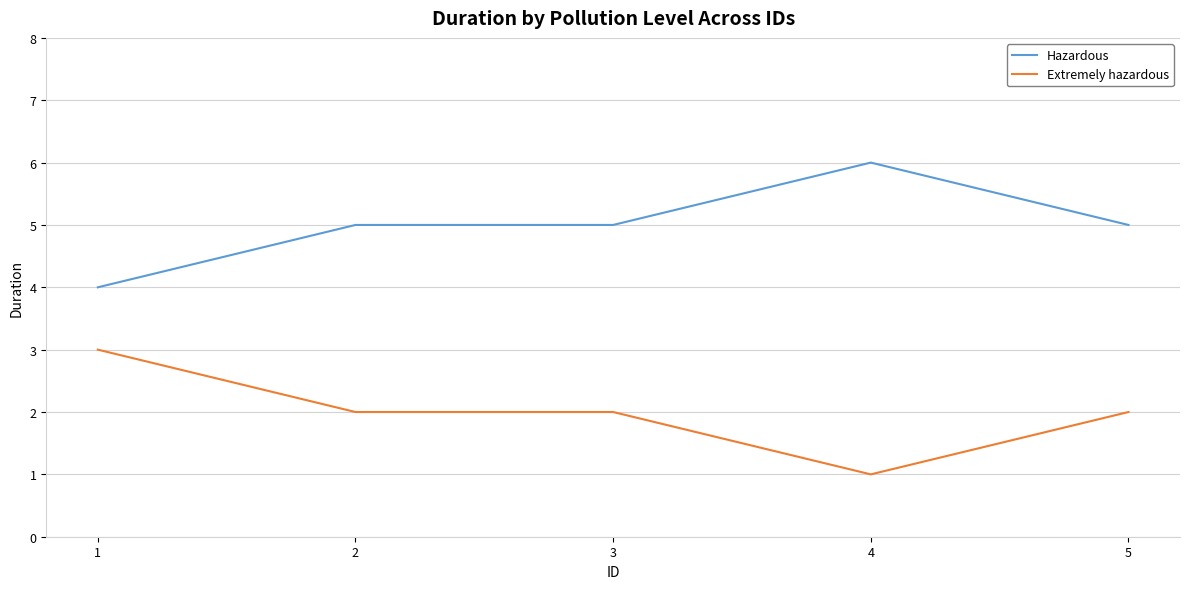

True or false: Extremely hazardous and Hazardous intersect in this chart.

False